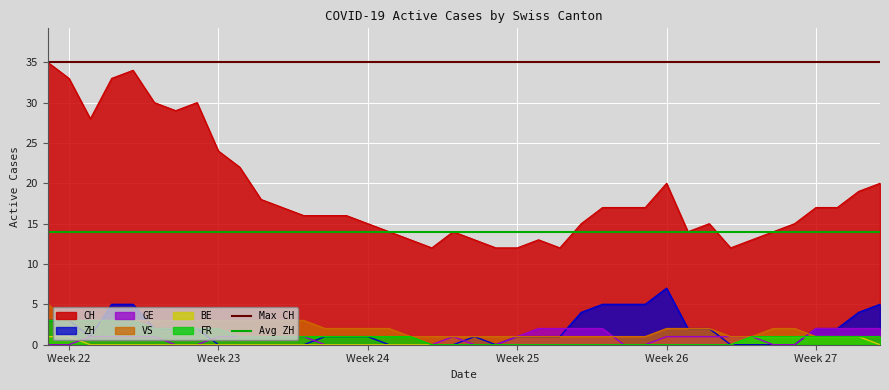

How many lines are shown in the chart?

2